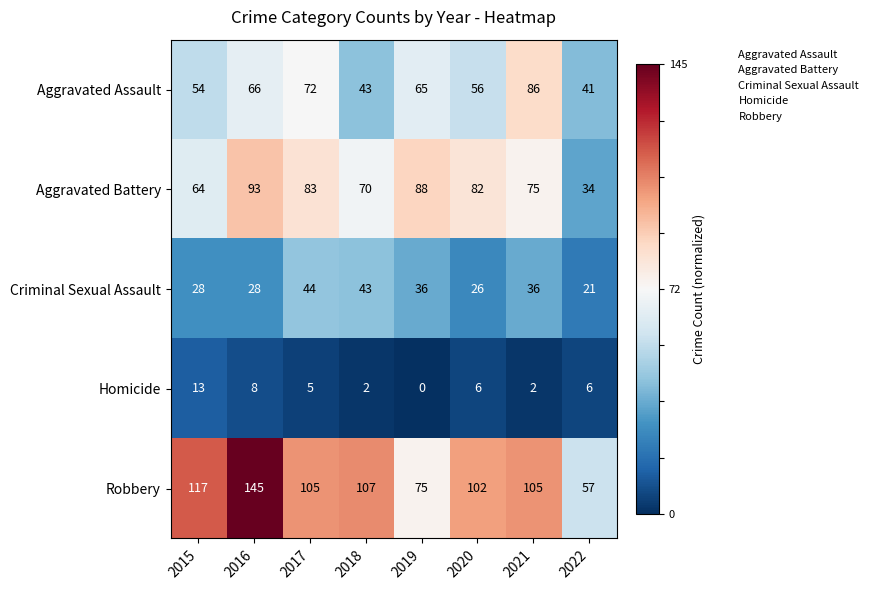

What is the approximate value of Criminal Sexual Assault at 2022, to the nearest 10?

20